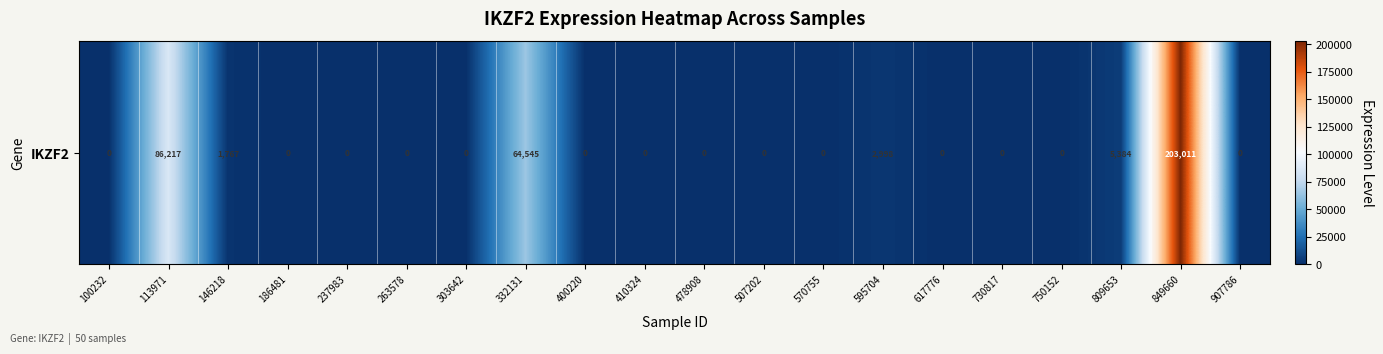

At which category does the chart reach its minimum across all series?

100232